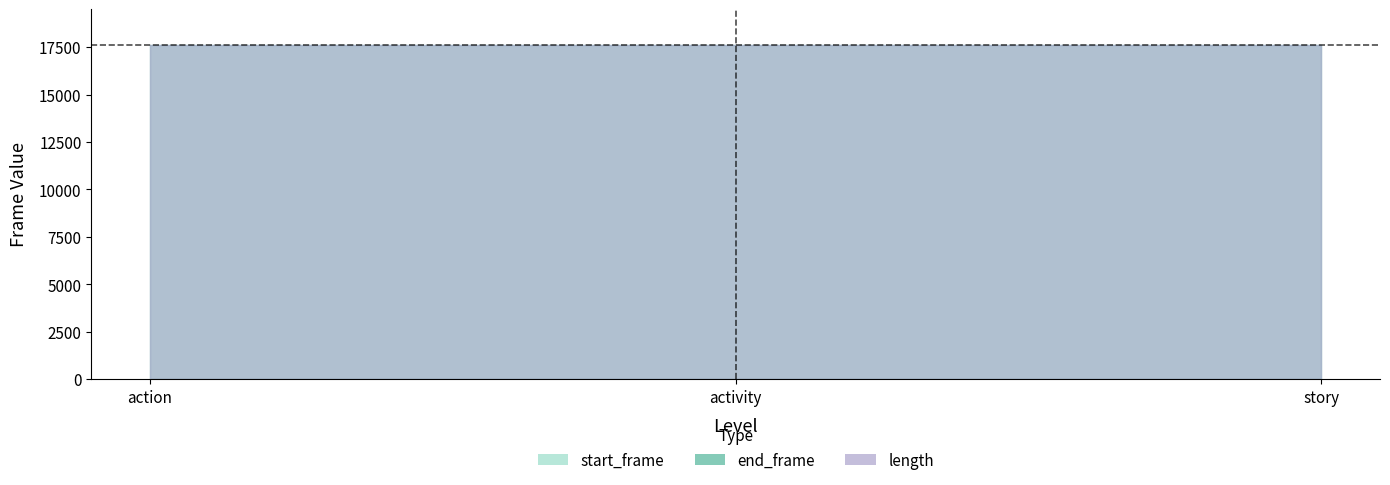

Which has a higher value, activity or action?

activity